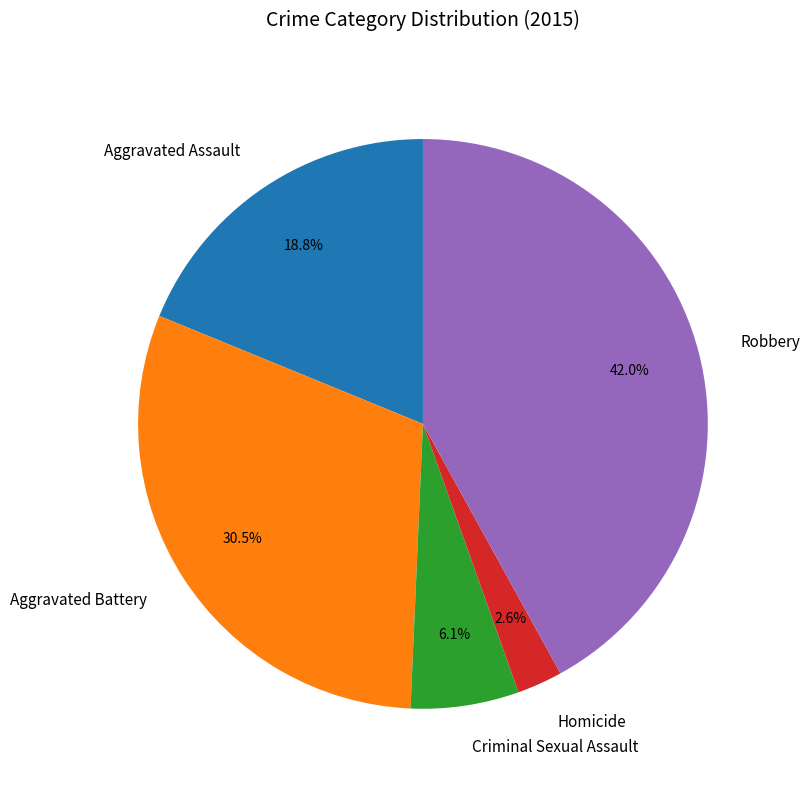

Do Criminal Sexual Assault and Aggravated Battery together represent more than half of the pie?

No